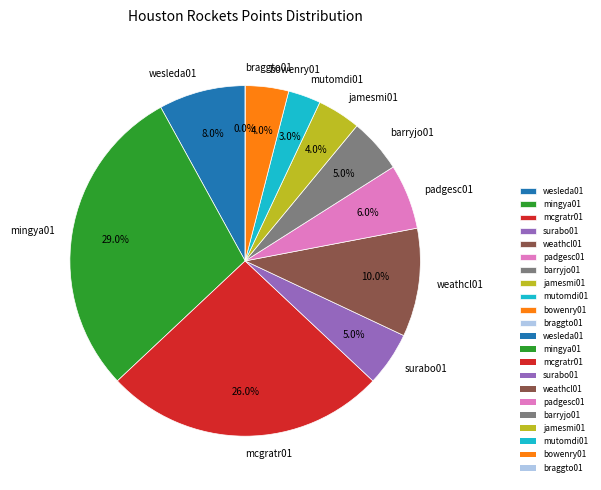

Is it true that mcgratr01 is 20% of the pie?

False